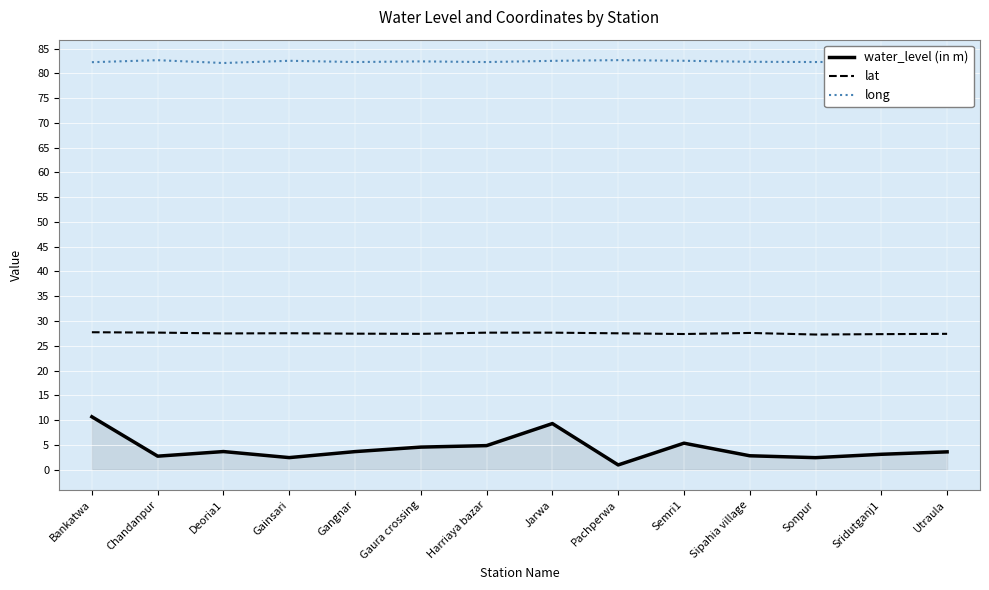

What is the difference between the highest and lowest values at Gainsari?

80.1